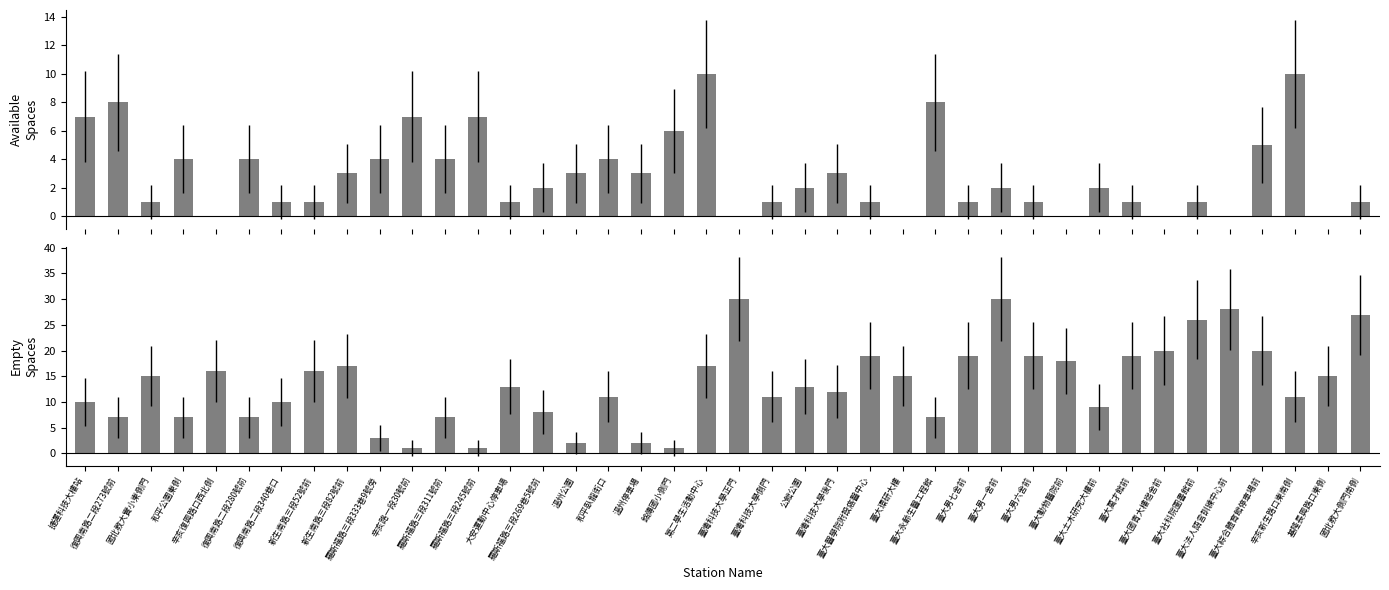

How many data points in available_spaces are above 2?

18